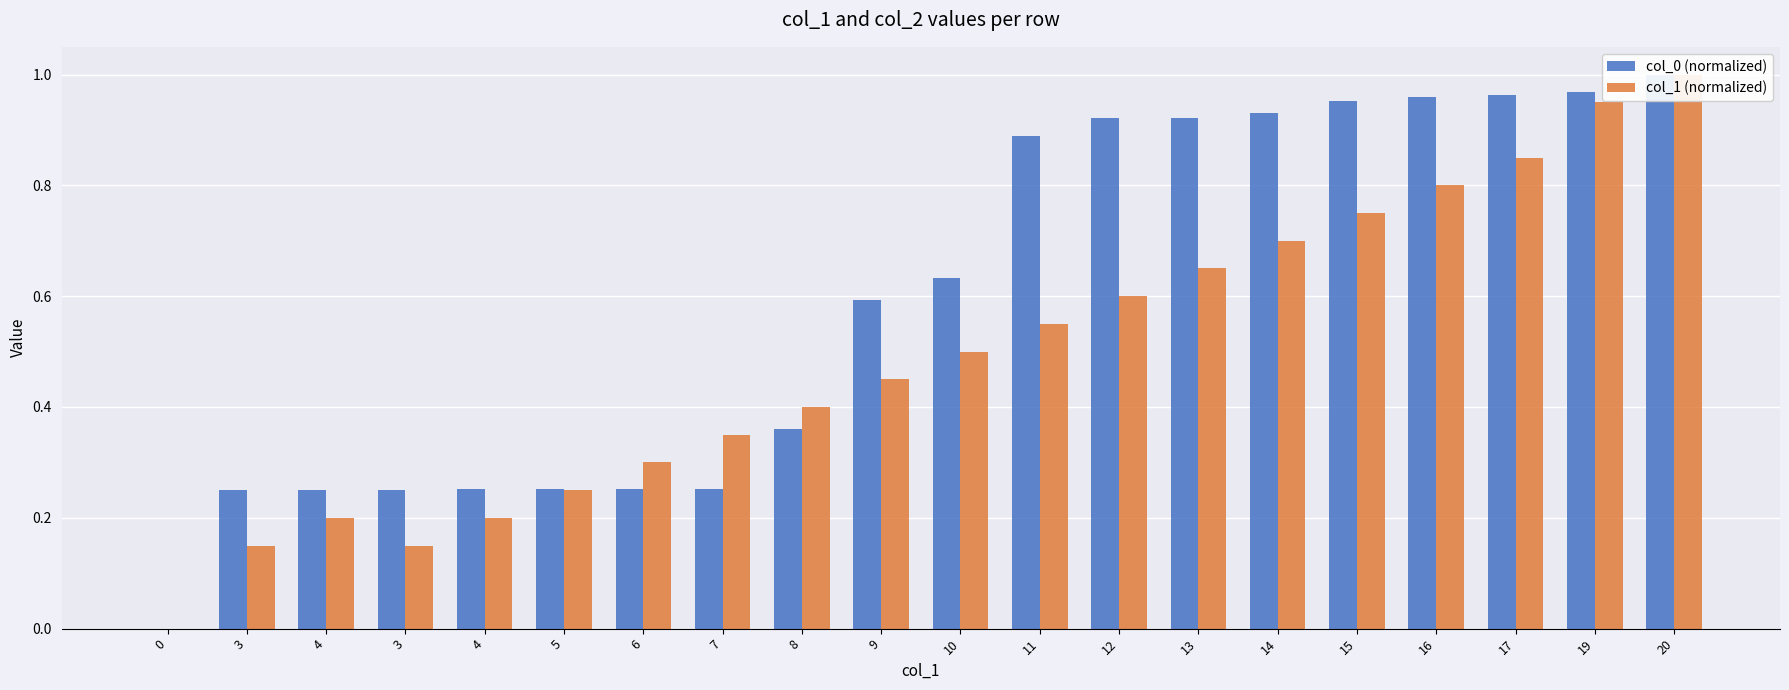

Reading right to left, what are all the values shown in this chart?

col_0 (normalized): 20=1.0	19=1.0	17=1.0	16=1.0	15=1.0	14=0.9	13=0.9	12=0.9	11=0.9	10=0.6	9=0.6	8=0.4	7=0.3	6=0.3	5=0.3	4=0.3	3=0.3	4=0.3	3=0.3	0=0.0
col_1 (normalized): 20=1.0	19=0.9	17=0.8	16=0.8	15=0.8	14=0.7	13=0.7	12=0.6	11=0.6	10=0.5	9=0.5	8=0.4	7=0.3	6=0.3	5=0.2	4=0.2	3=0.1	4=0.2	3=0.1	0=0.0